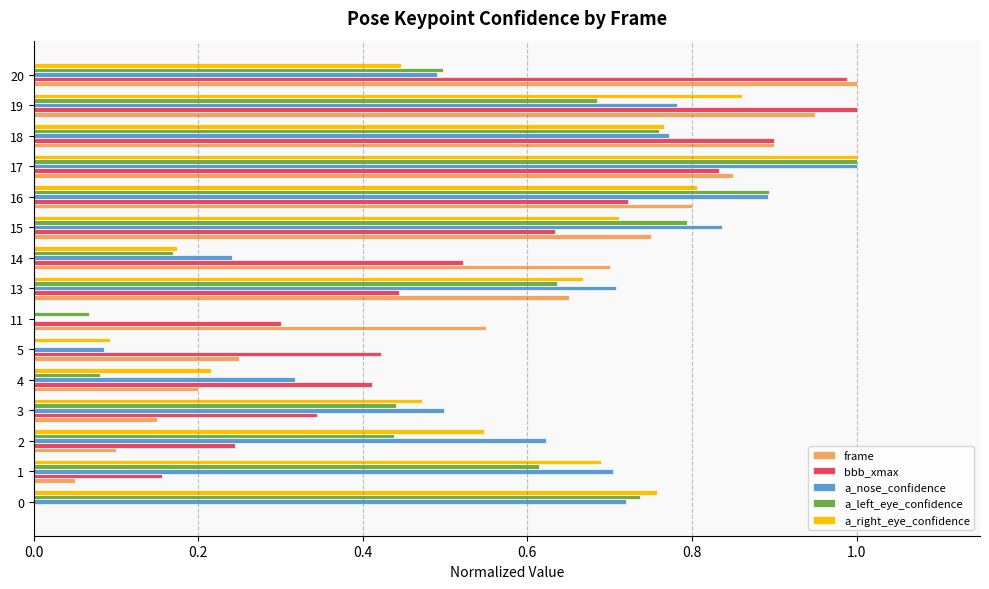

What is the maximum value for a_right_eye_confidence?

1.0